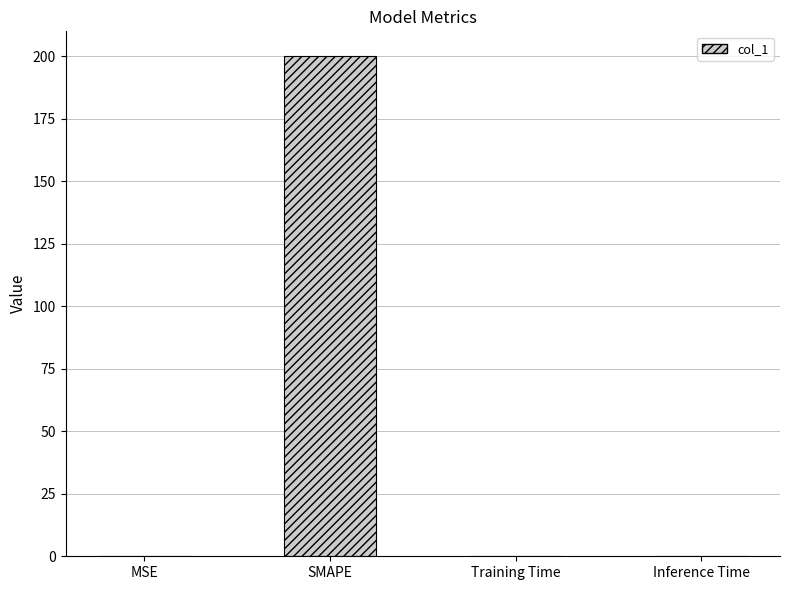

What is the sum of all values?

200.1